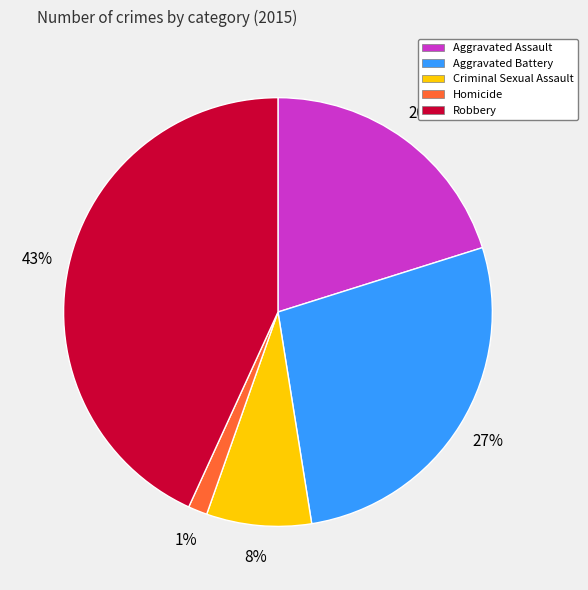

Rank the categories by value from lowest to highest.

Homicide, Criminal Sexual Assault, Aggravated Assault, Aggravated Battery, Robbery